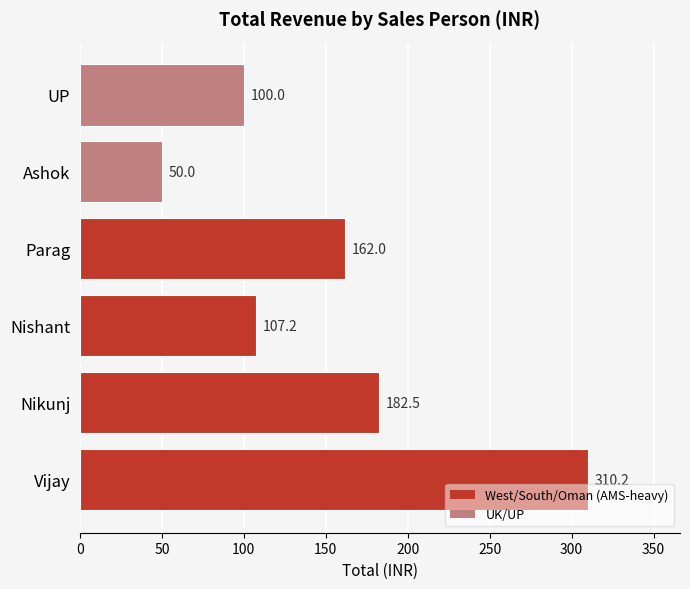

How many data points does each series have?

6